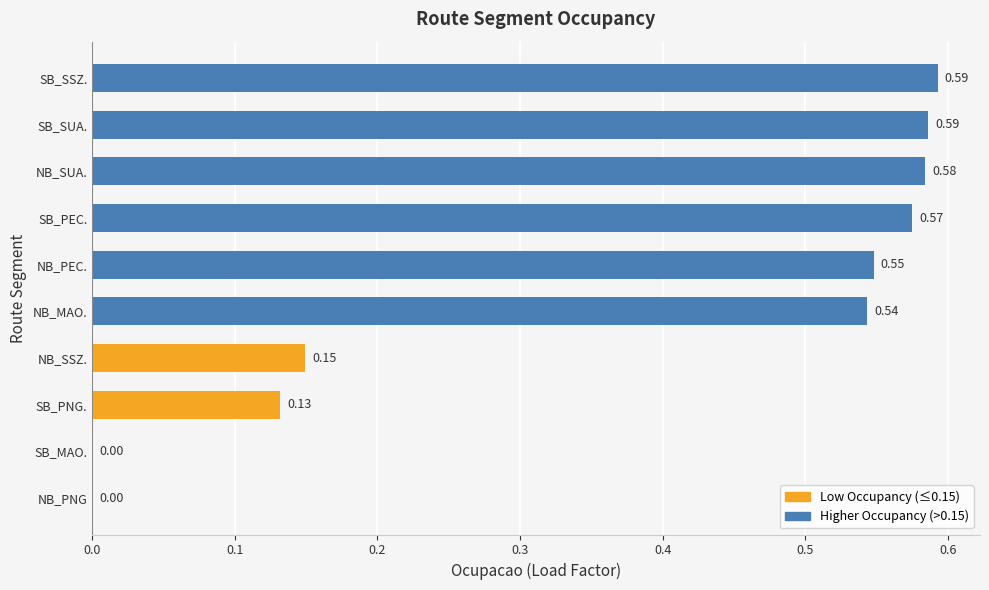

What is the sum of the values at SB_SSZ. and SB_SUA.?

1.2